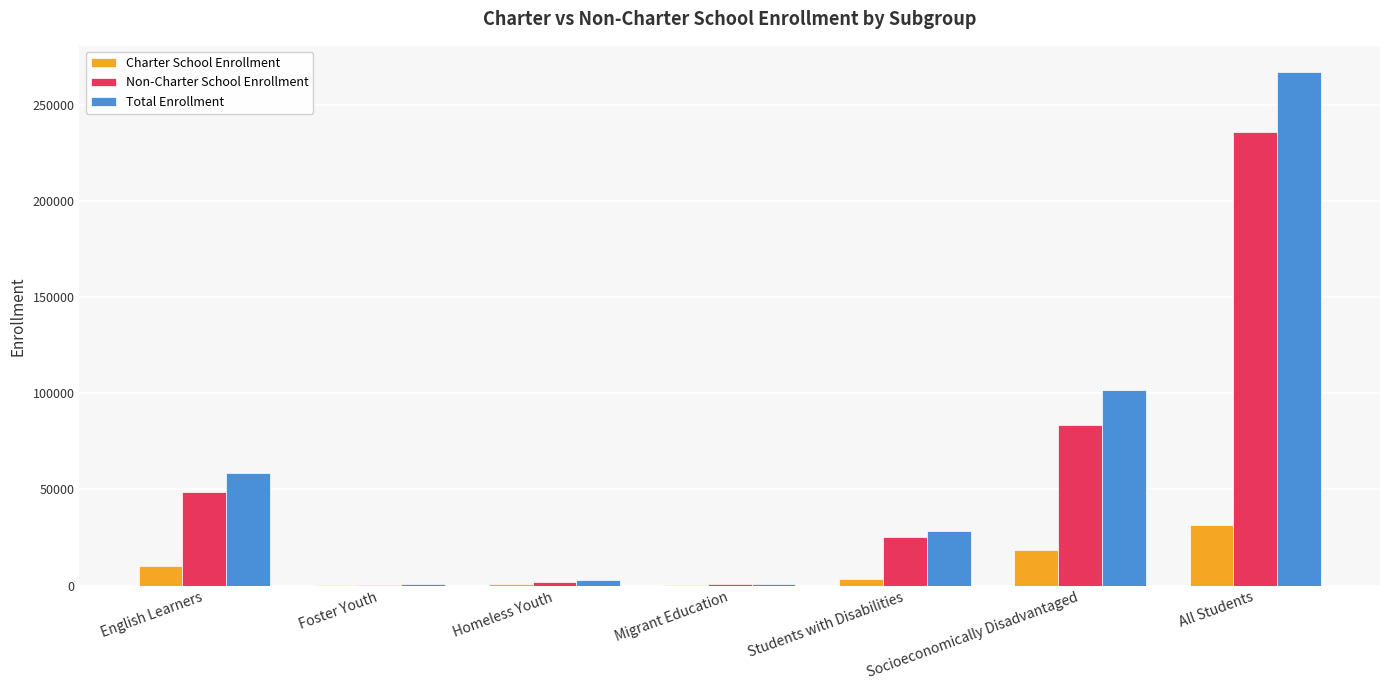

Does the chart contain stacked bars?

No